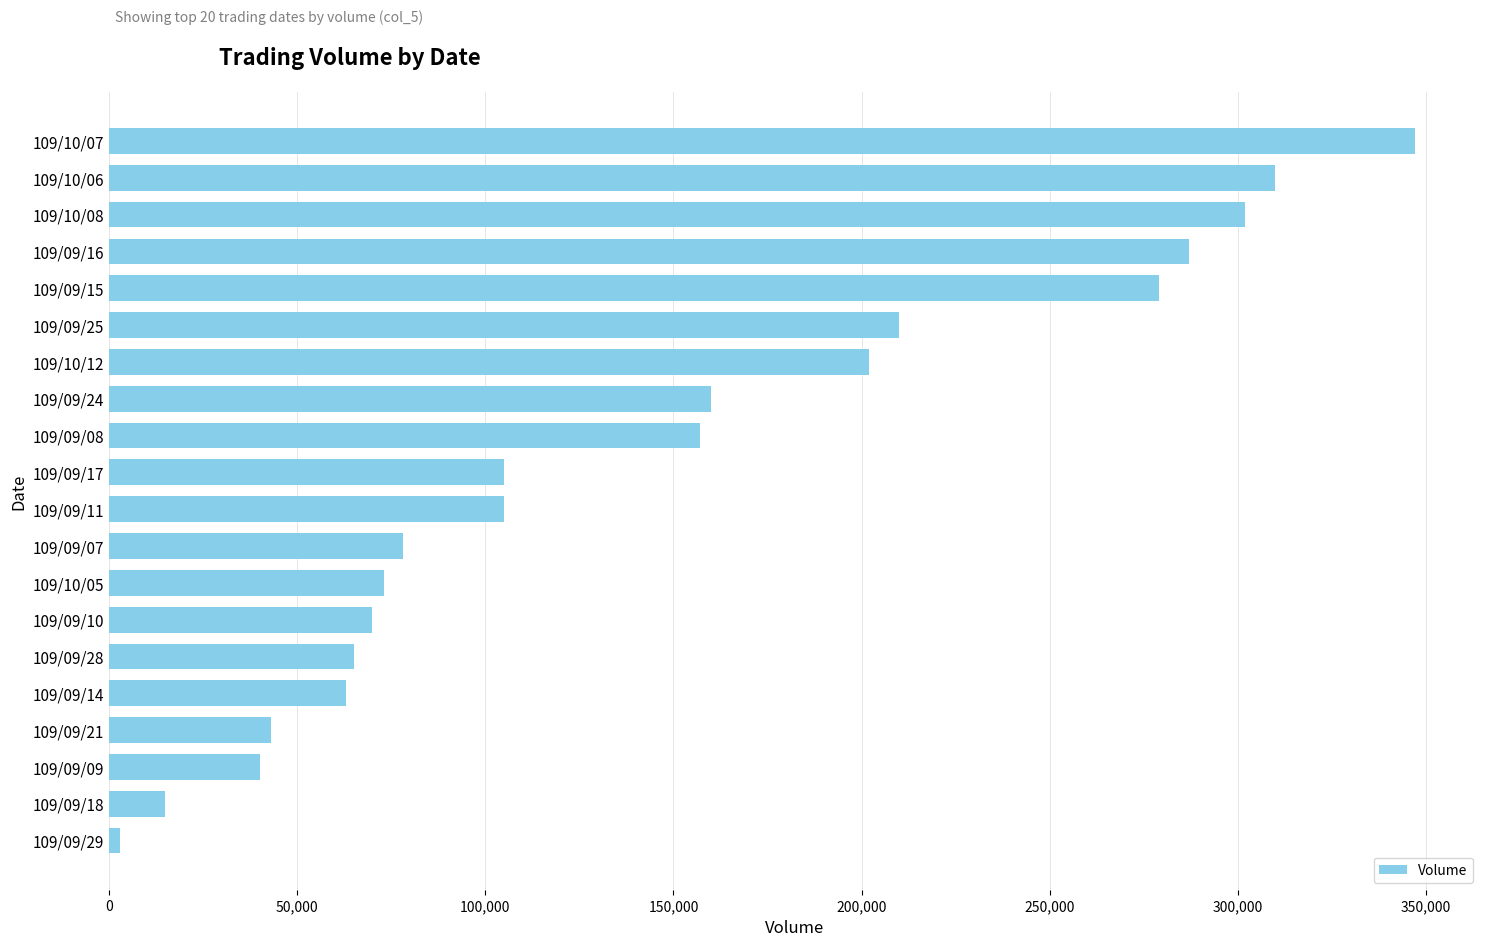

Is it true that the value at 109/09/14 is 63000?

True